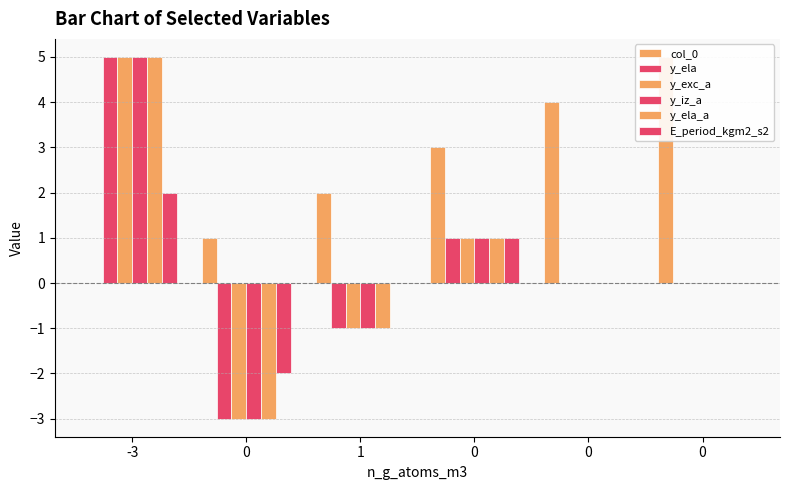

How many data points in E_period_kgm2_s2 are above 0?

2